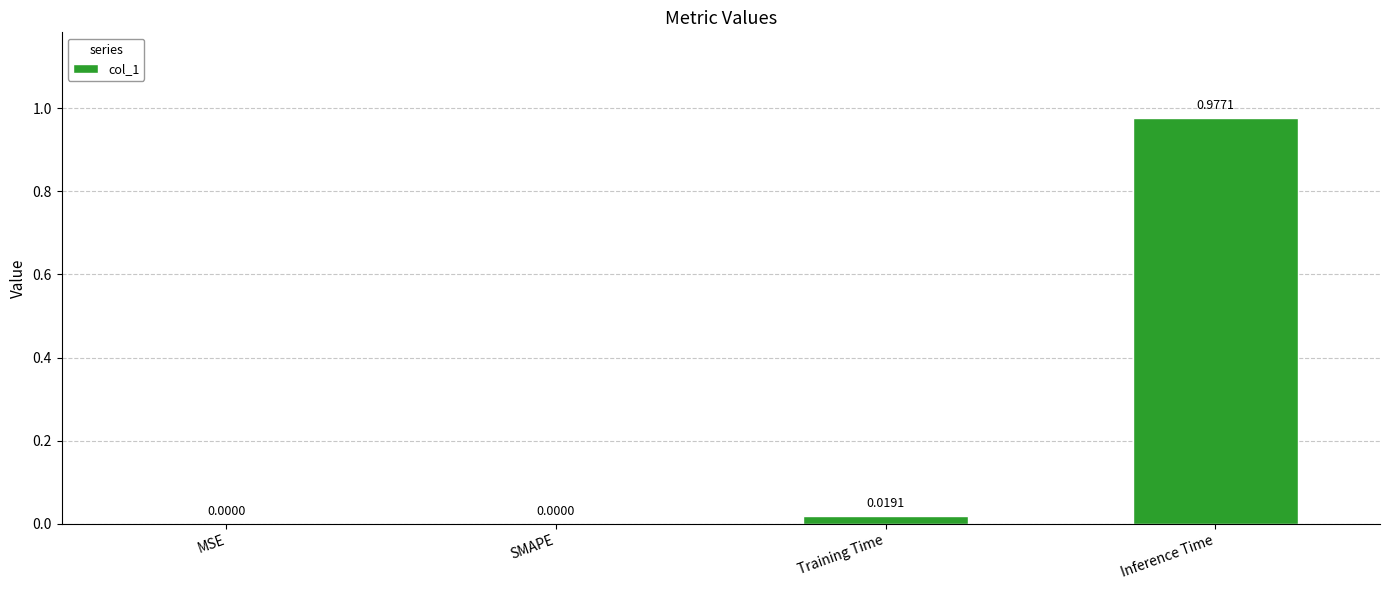

Which category has the highest value across all series?

Inference Time